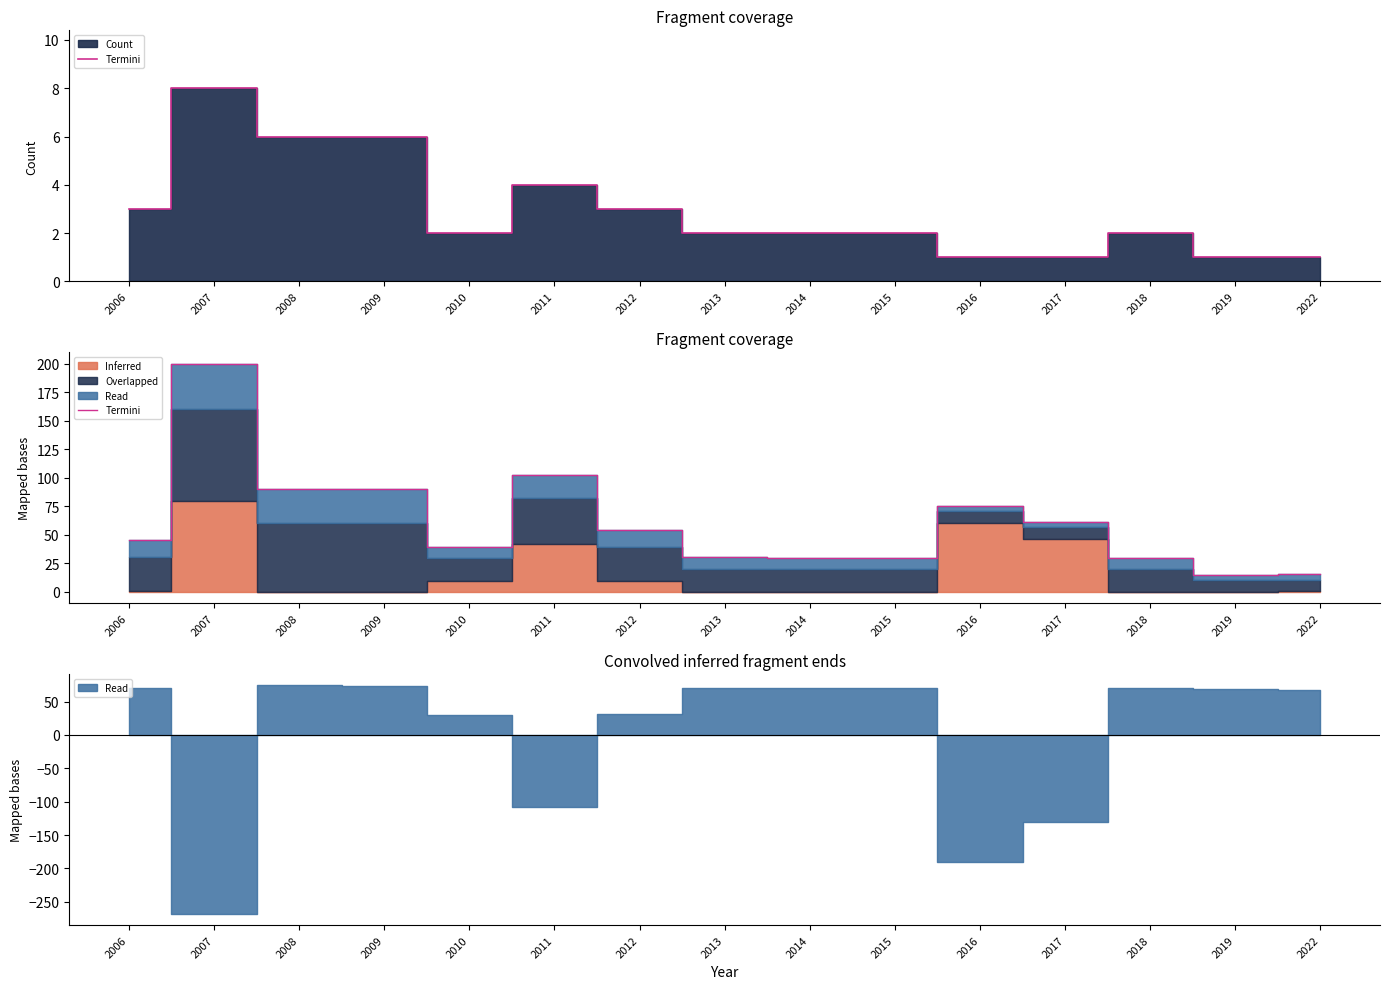

What is the sum of all values?

908.9